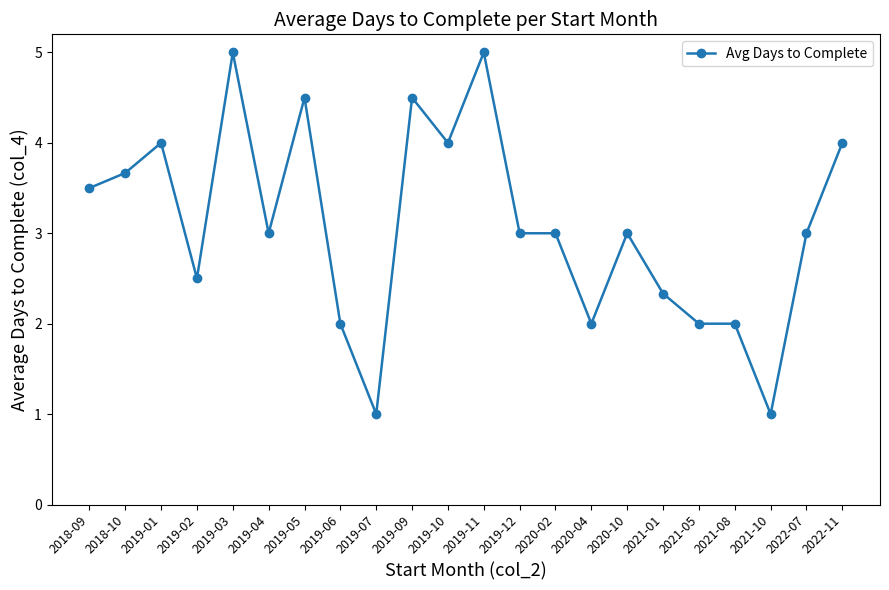

Does the chart display data point markers on the line(s)?

Yes